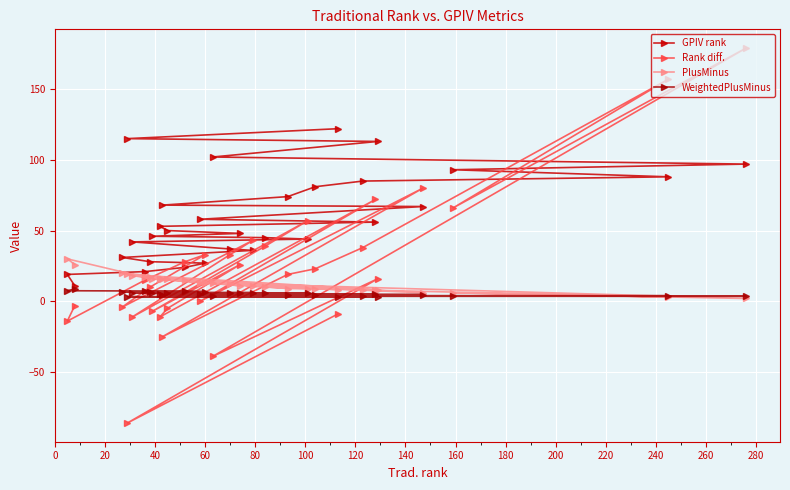

Which series has the largest range (max minus min)?

Rank diff.